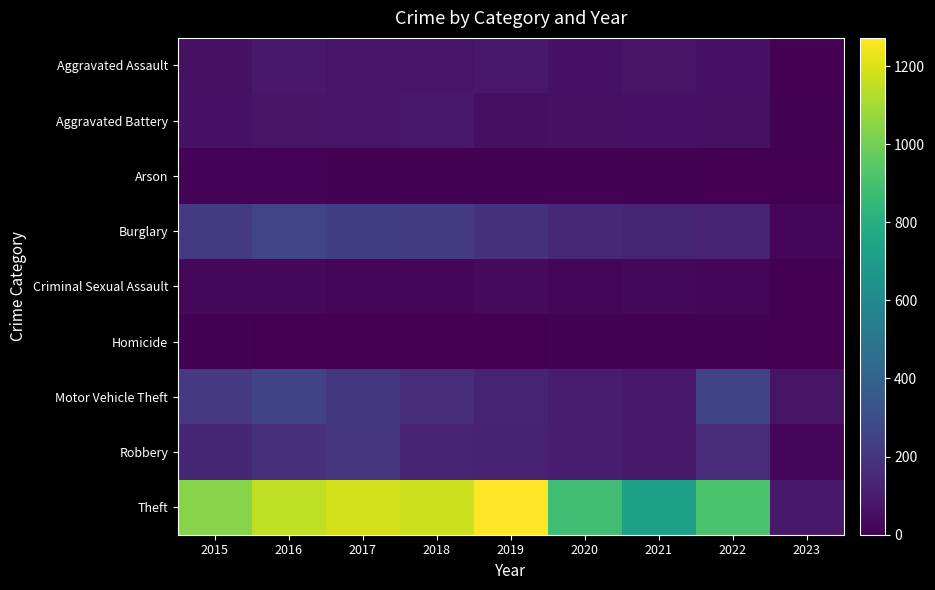

What is the difference between the highest and lowest values at 2015?

1036